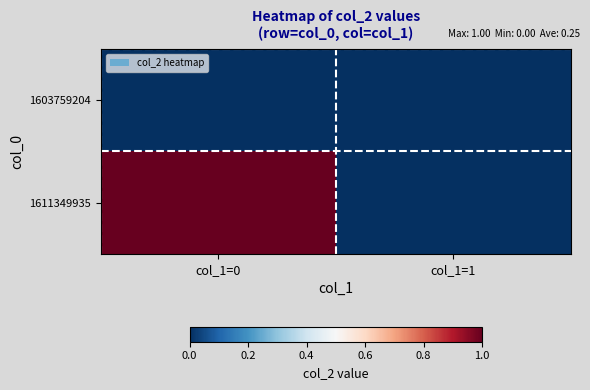

At which category is the sum across all series the highest?

col_1=0